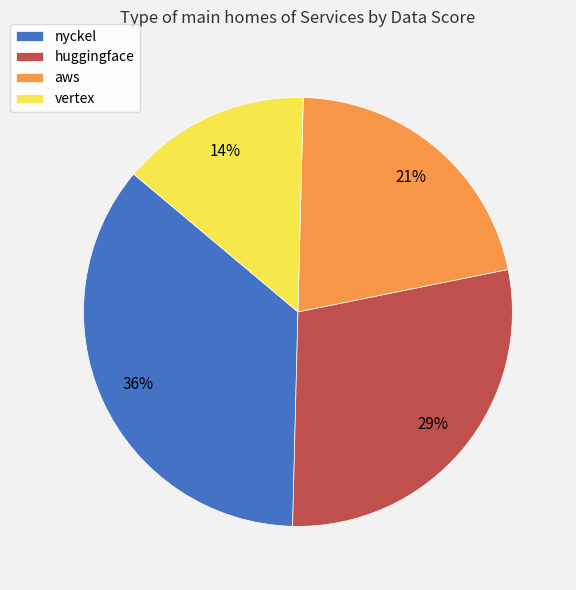

True or false: vertex accounts for 9% of the total.

False